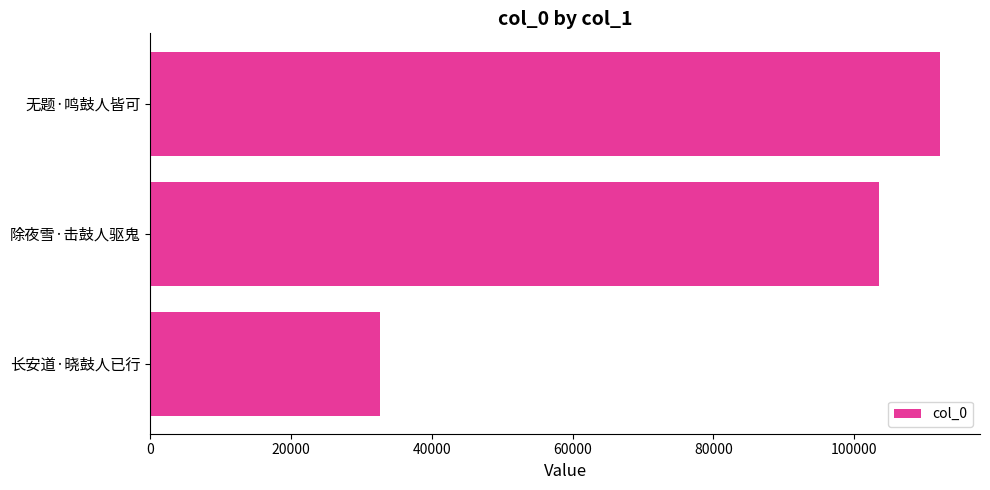

Between 除夜雪·击鼓人驱鬼 and 无题·鸣鼓人皆可, which is larger?

无题·鸣鼓人皆可